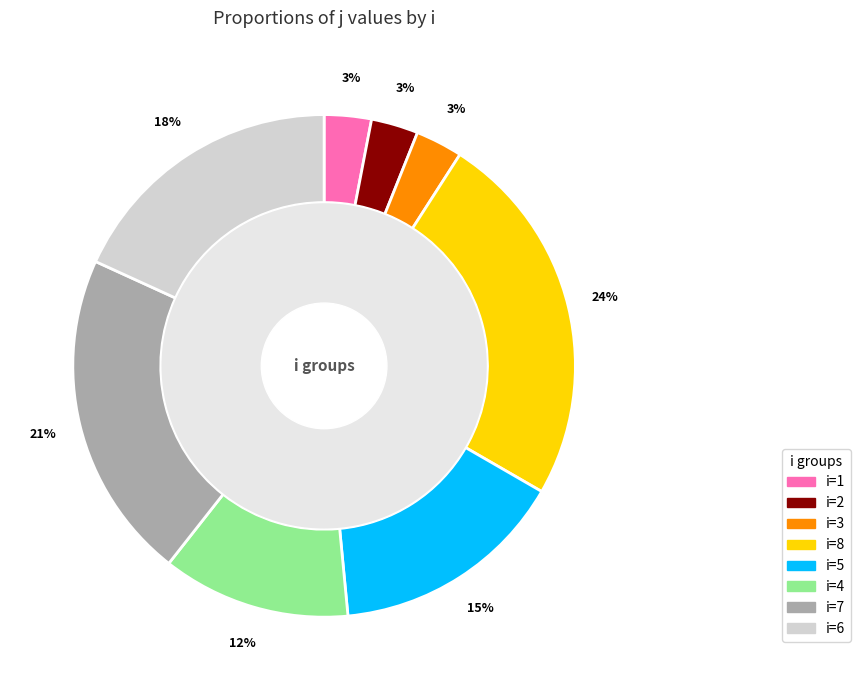

What portion of the pie excludes 6?

81.8%